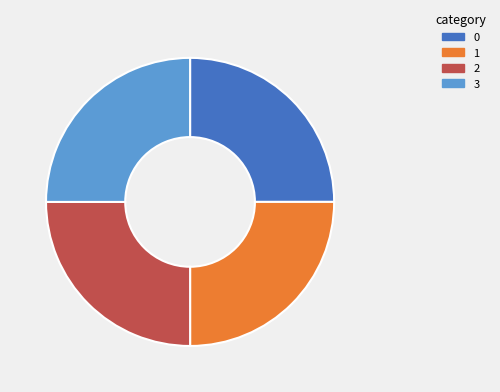

Does 2 account for over 50% of the chart?

No